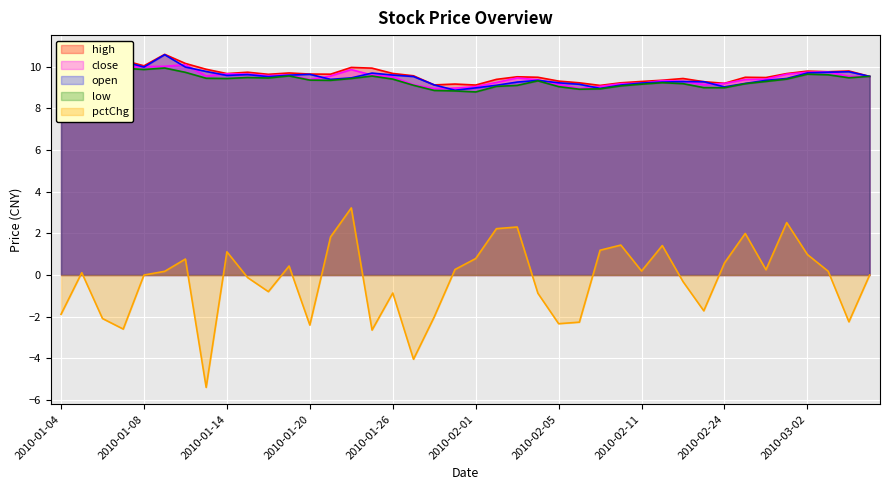

What is the difference between the close values at 2010-02-04 and 2010-01-22?

0.5